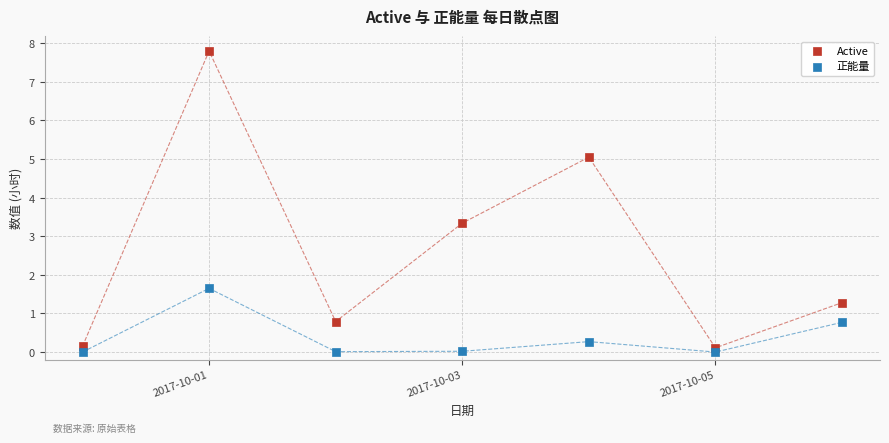

Which series contains the highest Y value?

Active